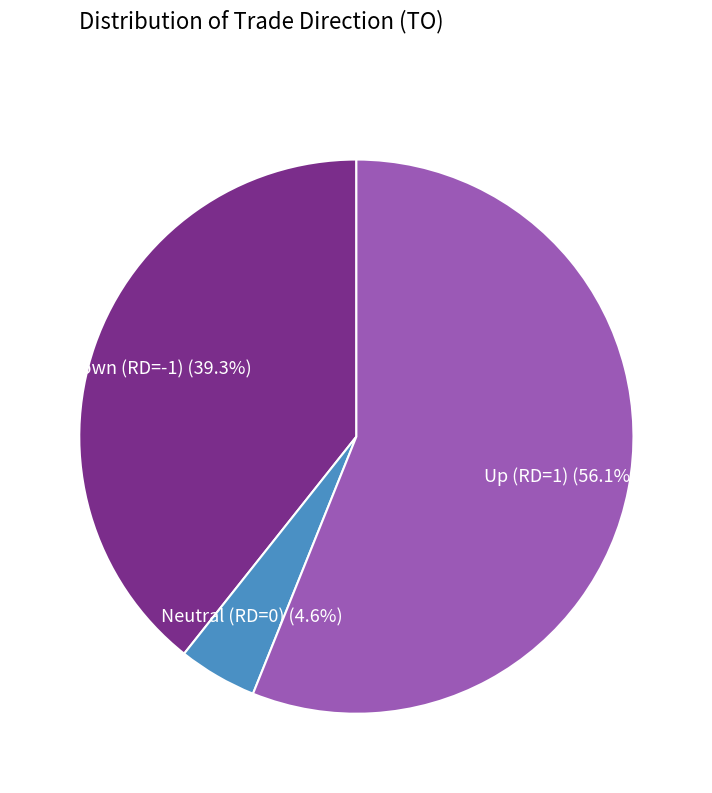

Is there a majority slice in this chart?

Yes